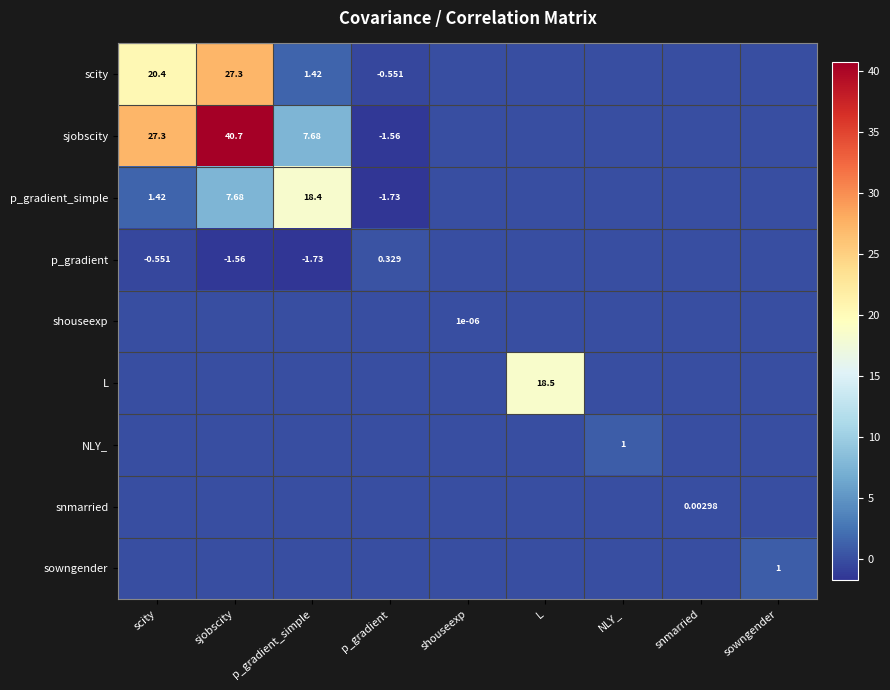

How many values in sjobscity are above zero?

3